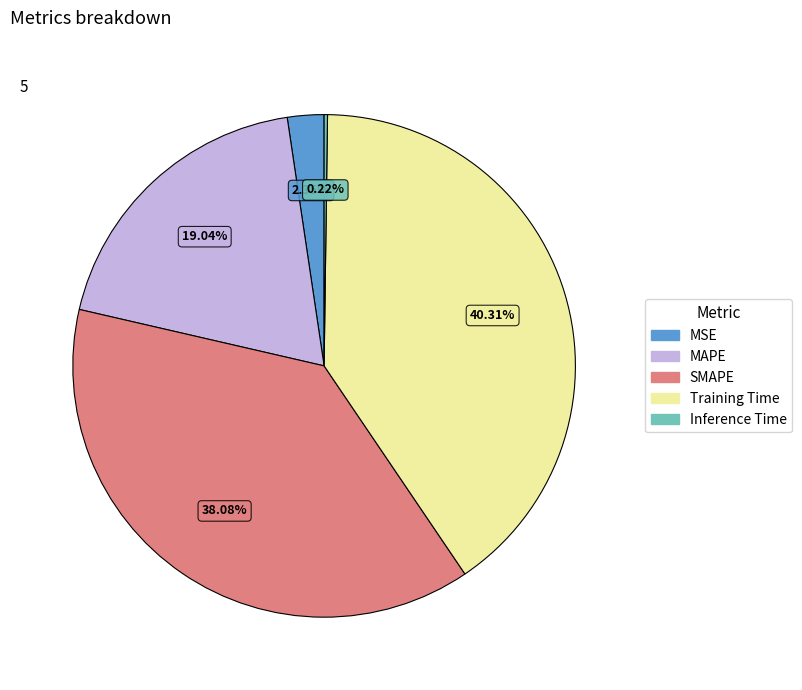

What percentage do Training Time and MAPE together represent?

59.4%